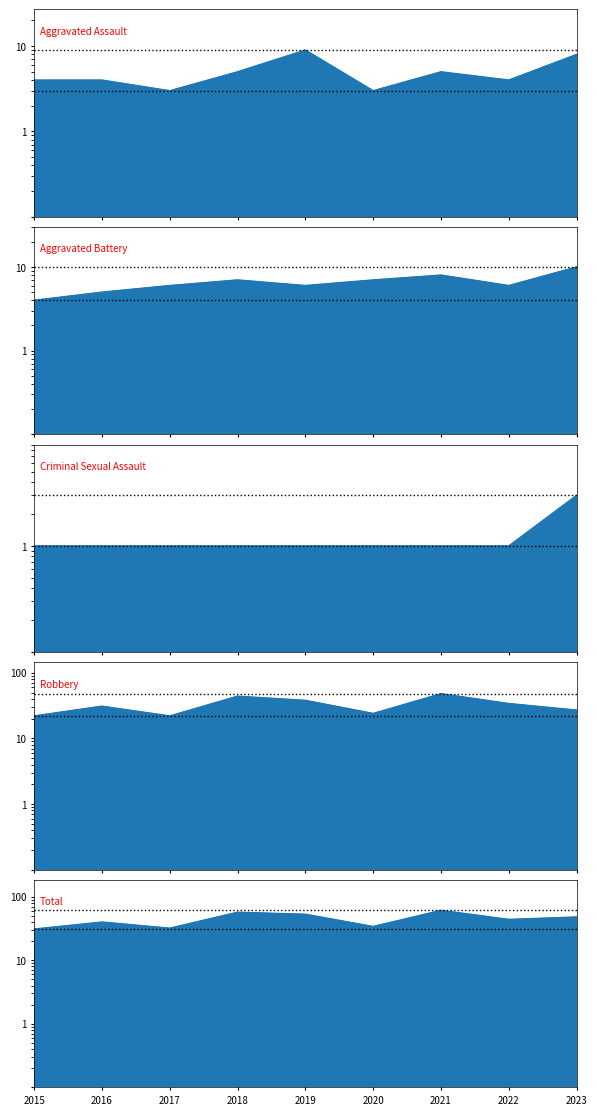

At how many categories does at least one series exceed 39?

6